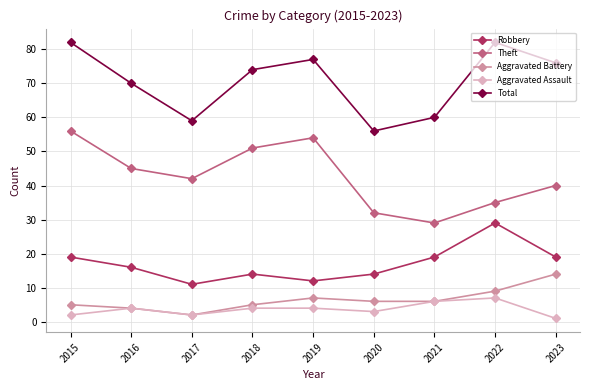

In Robbery, how many points are lower than both neighbors (excluding endpoints)?

2